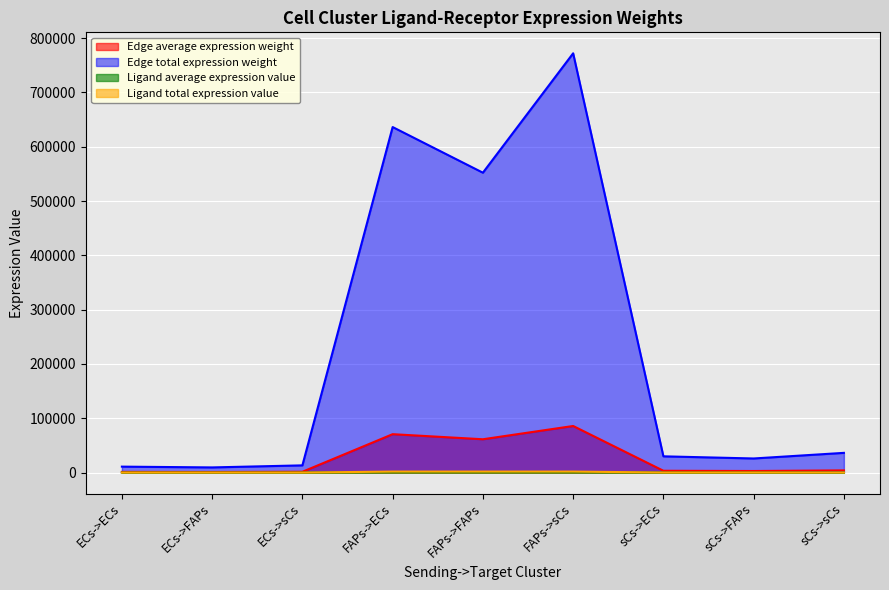

At which label does Edge average expression weight reach its minimum?

ECs->FAPs